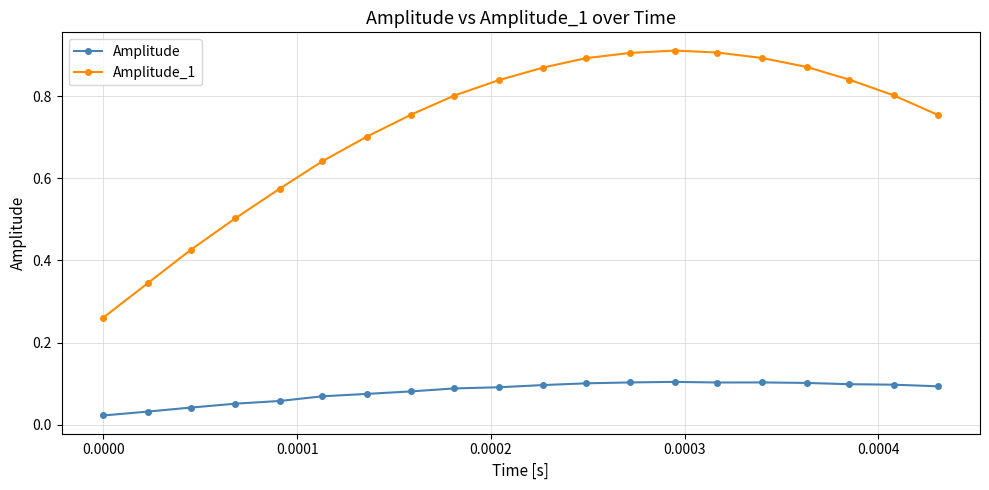

Rank the series by their average value, from highest to lowest.

Amplitude_1, Amplitude